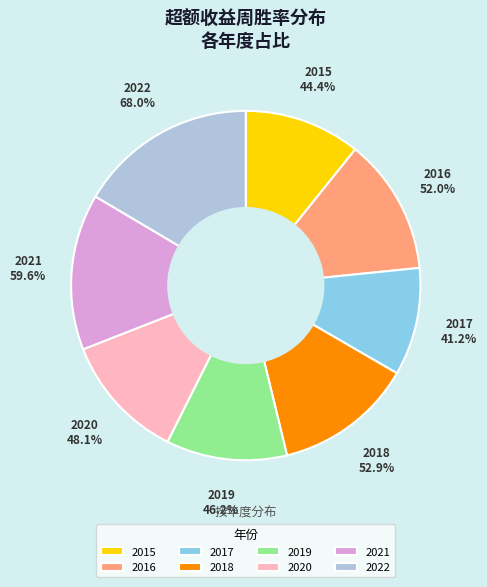

Does 2022 represent more than half of the total?

No